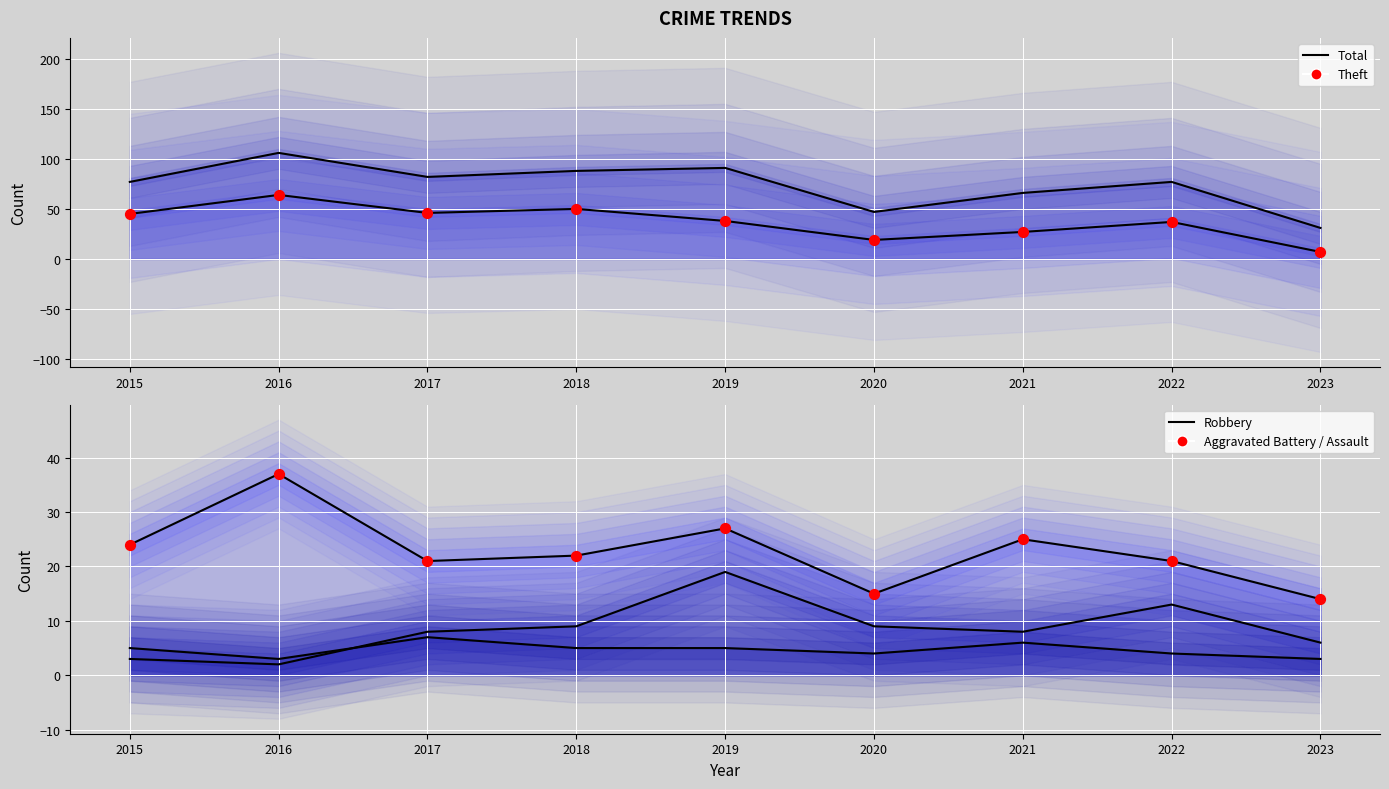

Which series contains the highest Y value?

Total line